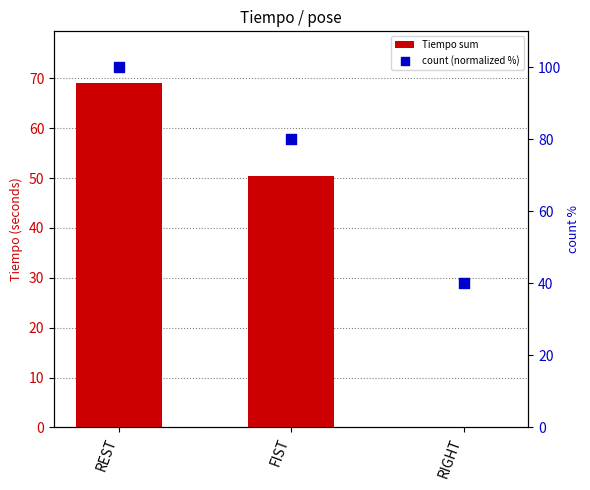

Which series has the widest spread of Y values?

Tiempo sum